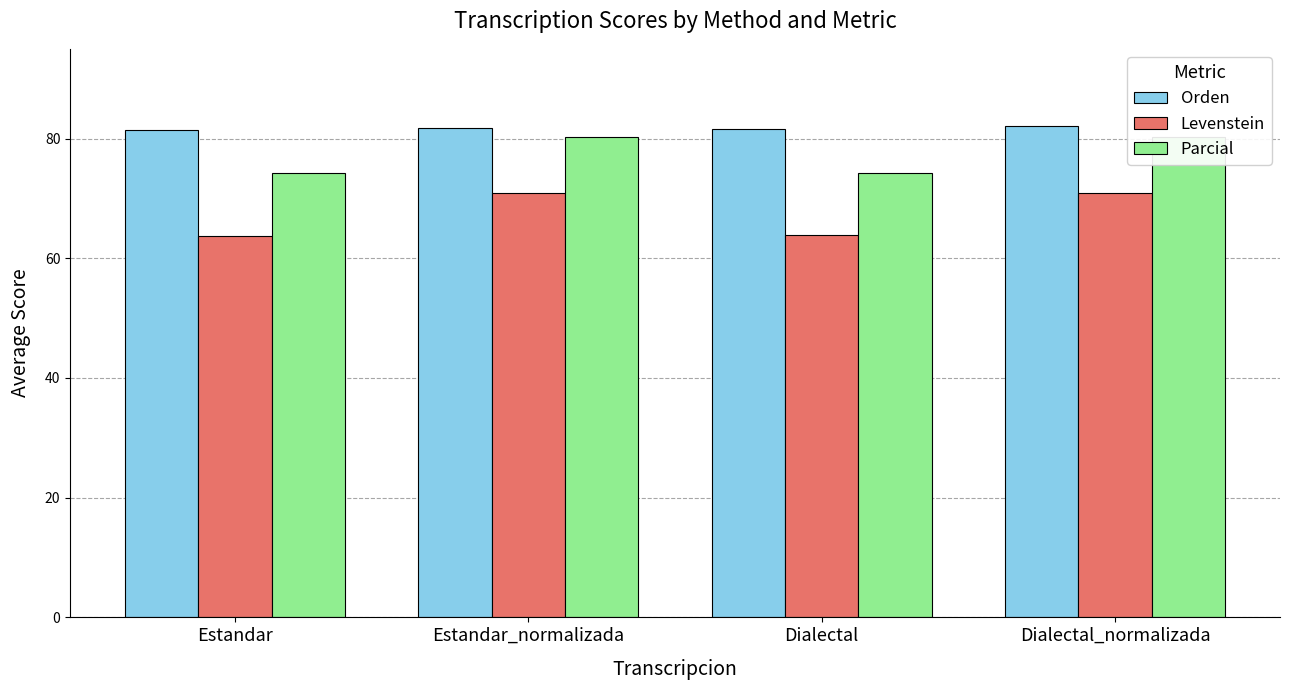

Reading left to right, what are all the values shown in this chart?

Orden: Estandar=81.5	Estandar_normalizada=81.8	Dialectal=81.7	Dialectal_normalizada=82.0
Levenstein: Estandar=63.7	Estandar_normalizada=71.0	Dialectal=63.8	Dialectal_normalizada=71.0
Parcial: Estandar=74.3	Estandar_normalizada=80.3	Dialectal=74.3	Dialectal_normalizada=80.3